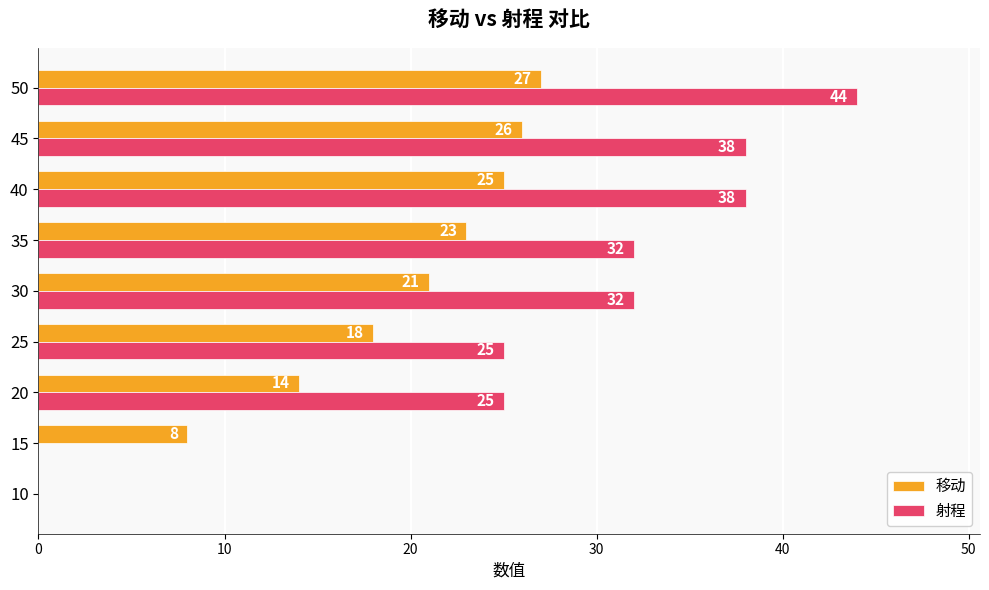

What is the difference between the 射程 values at 30 and 50?

12